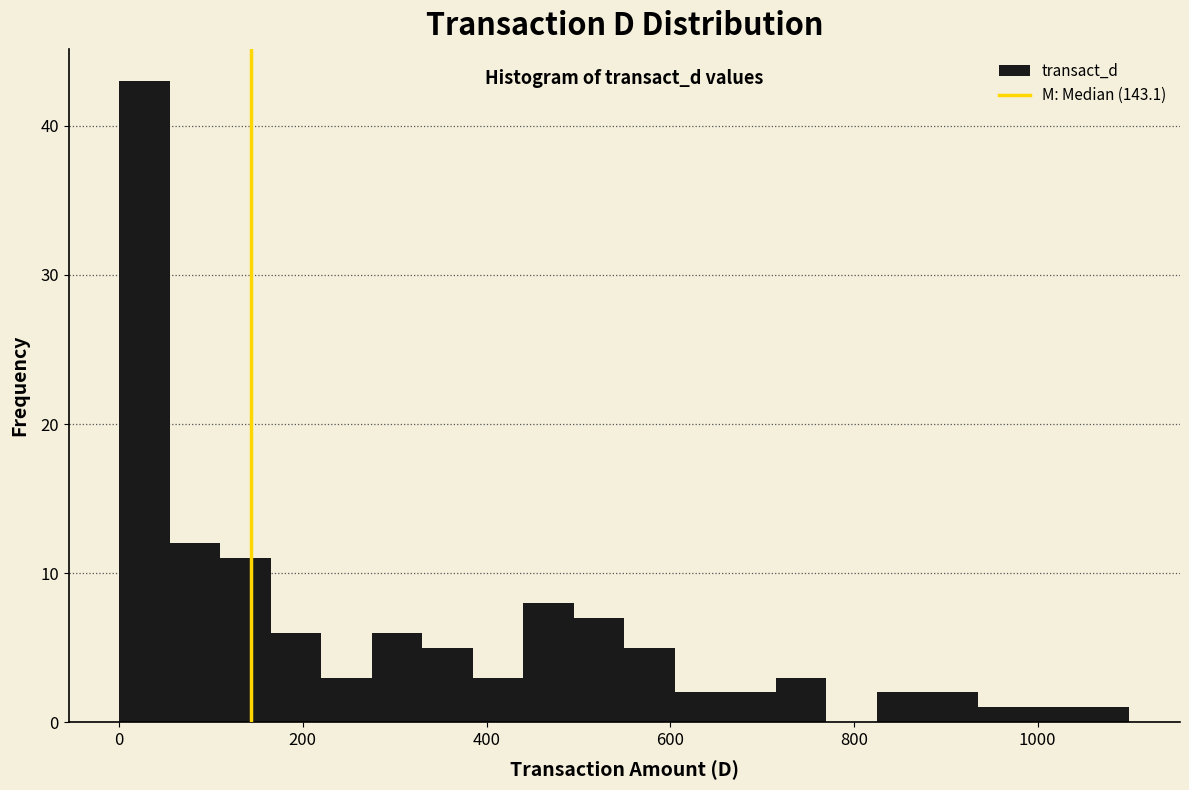

Around what value on the x-axis is the tallest bar? Give the approximate position of its centre, as read against the axis.

20